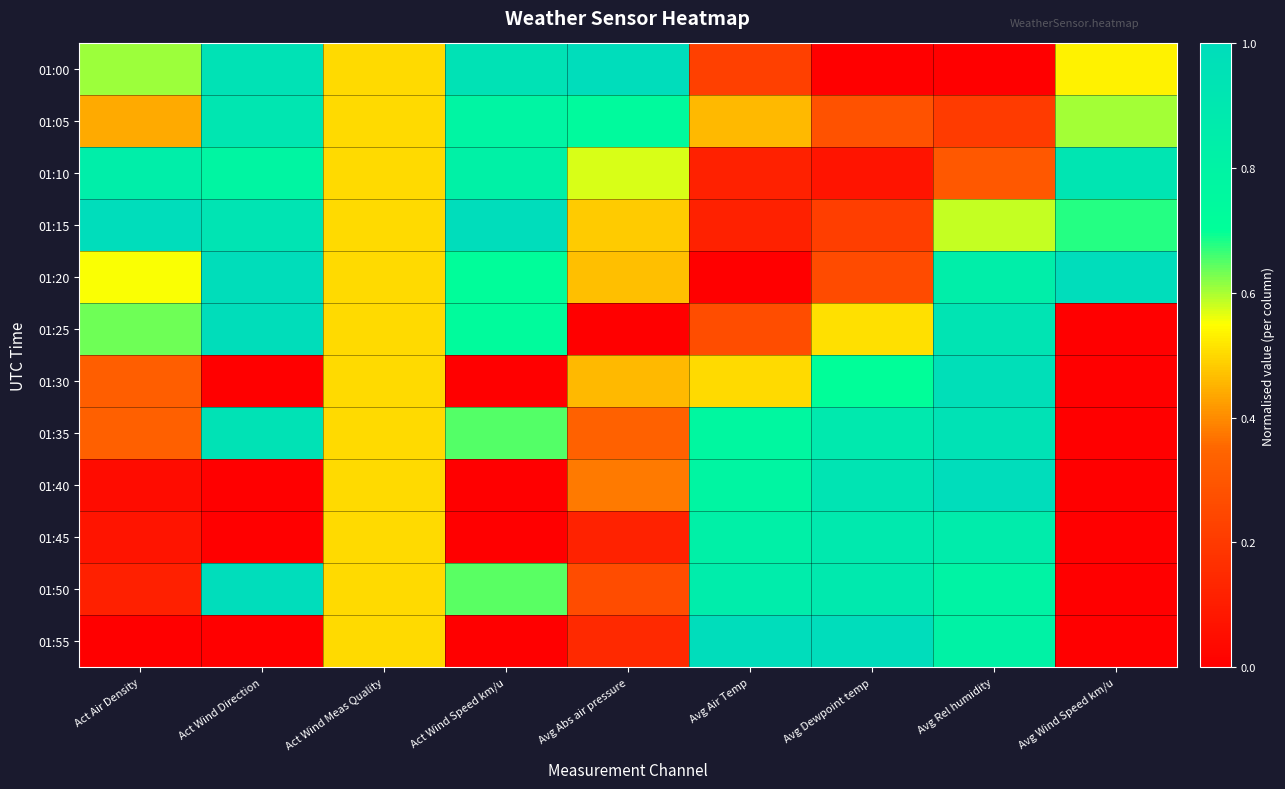

What is the total value across all series at Avg Abs air pressure?

5.0